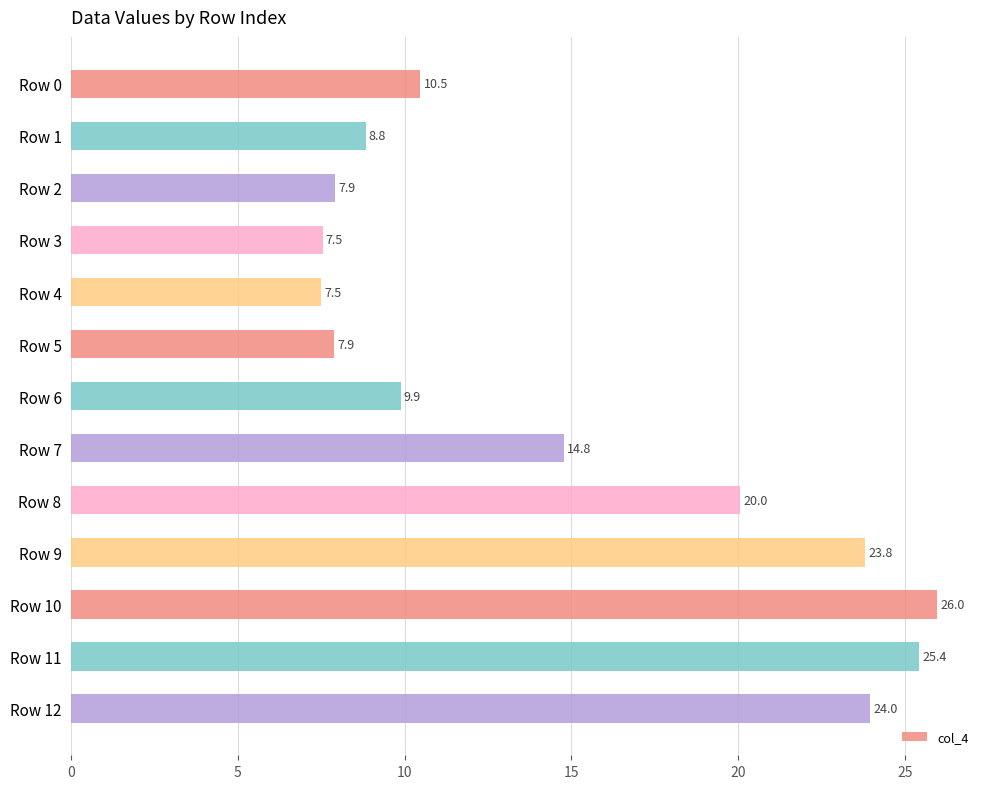

Reading top to bottom, what are all the values shown in this chart?

10.5	8.8	7.9	7.5	7.5	7.9	9.9	14.8	20.0	23.8	26.0	25.4	24.0